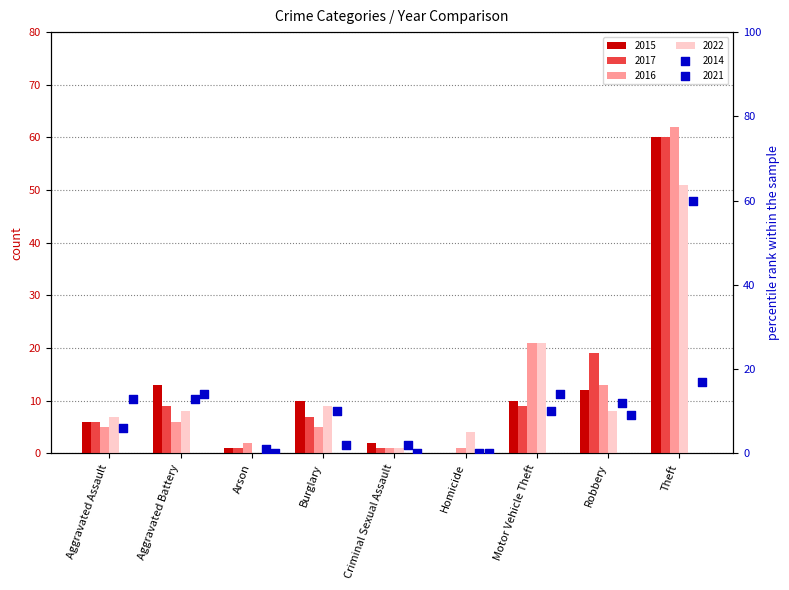

What are all the series names shown in the legend?

2015, 2017, 2016, 2022, 2014, 2021